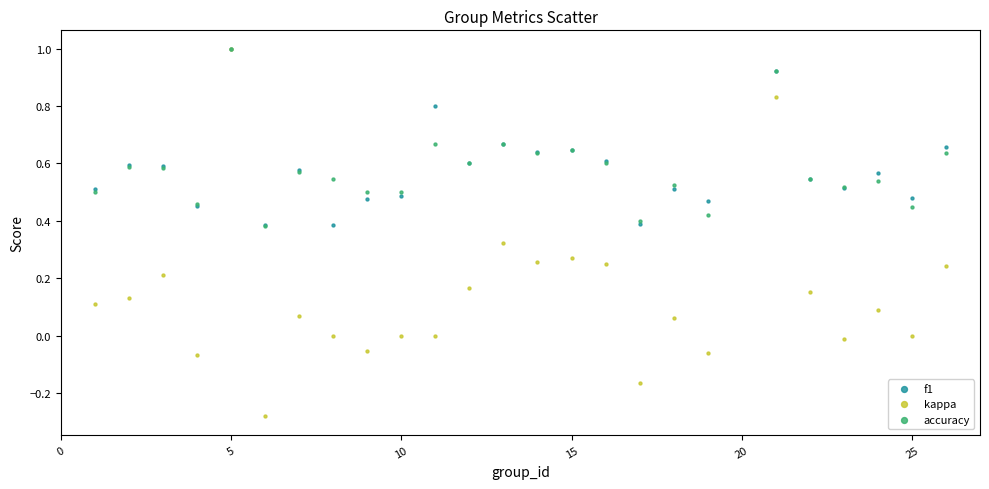

Which series contains the lowest Y value?

kappa